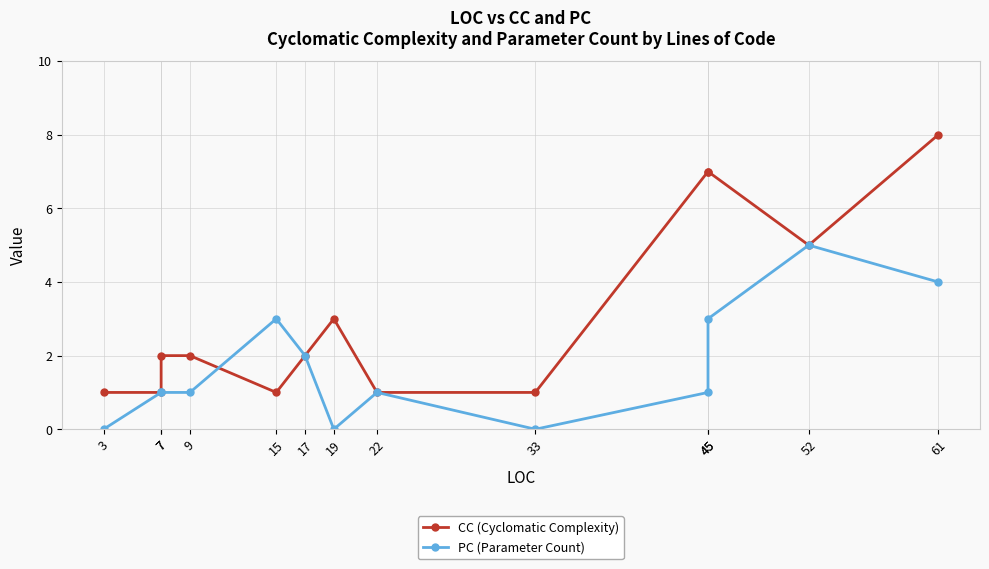

What is the total value across all series at 9?

3